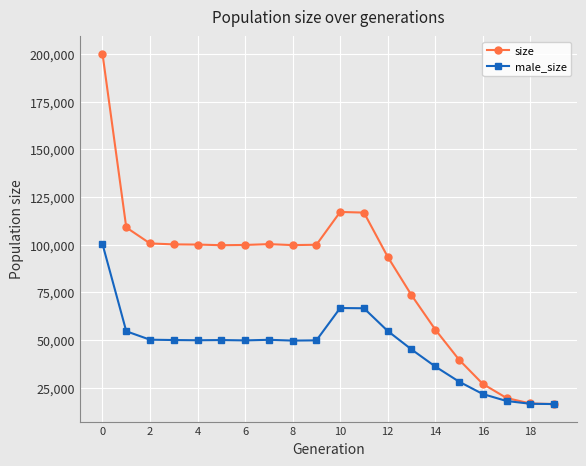

In male_size, how many points are lower than both neighbors (excluding endpoints)?

3